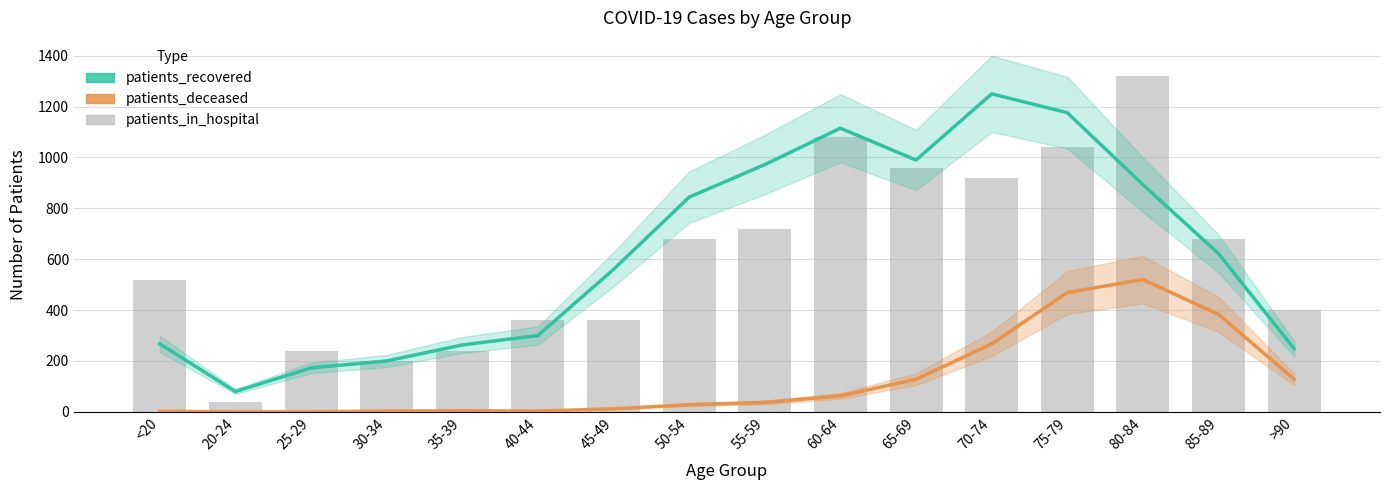

The patients_in_hospital series shows 360 at 40-44. True or false?

True